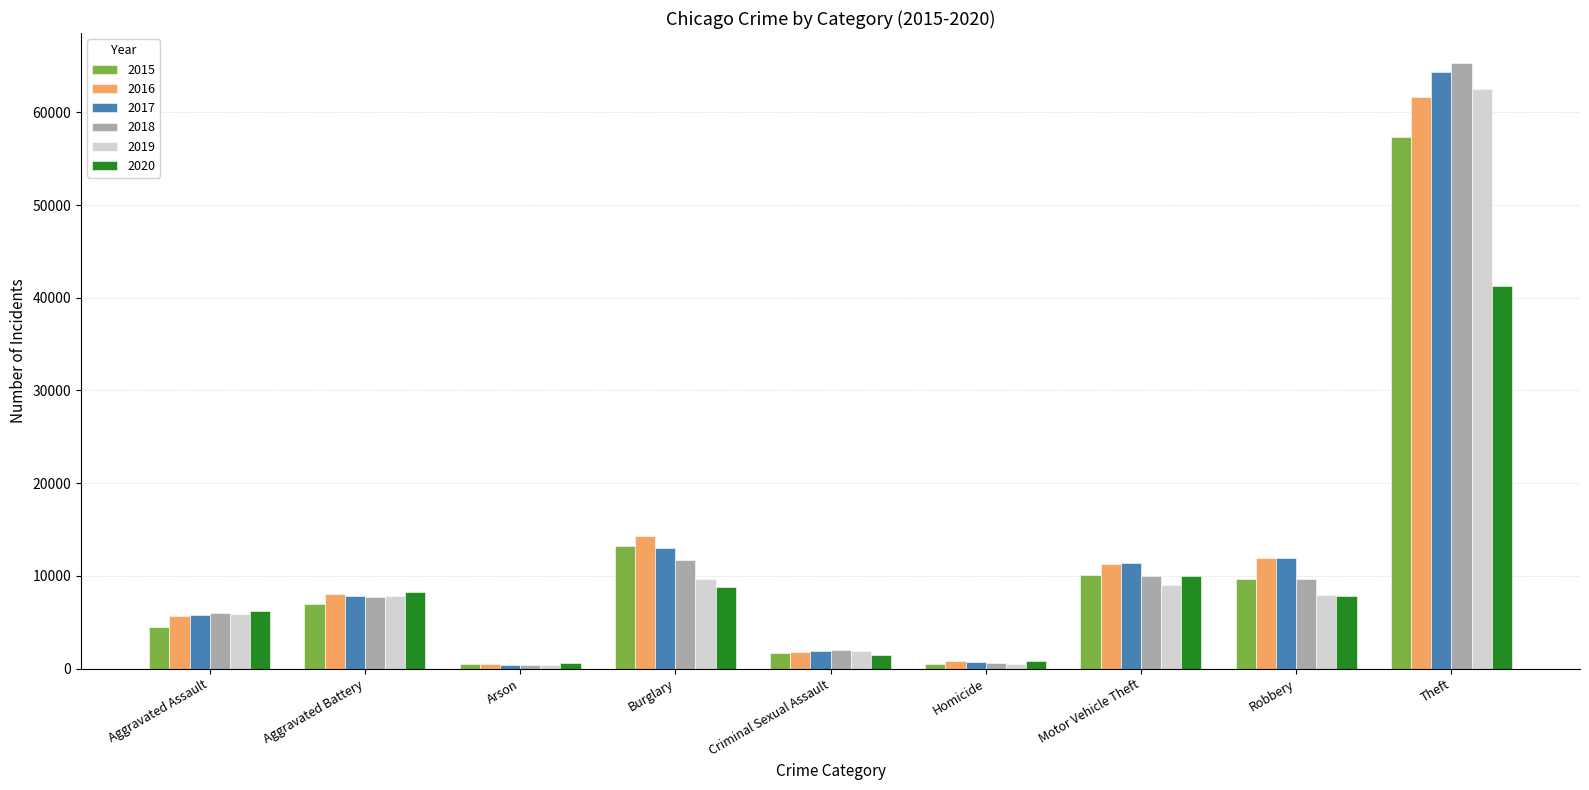

What is the minimum value shown in the chart?

373